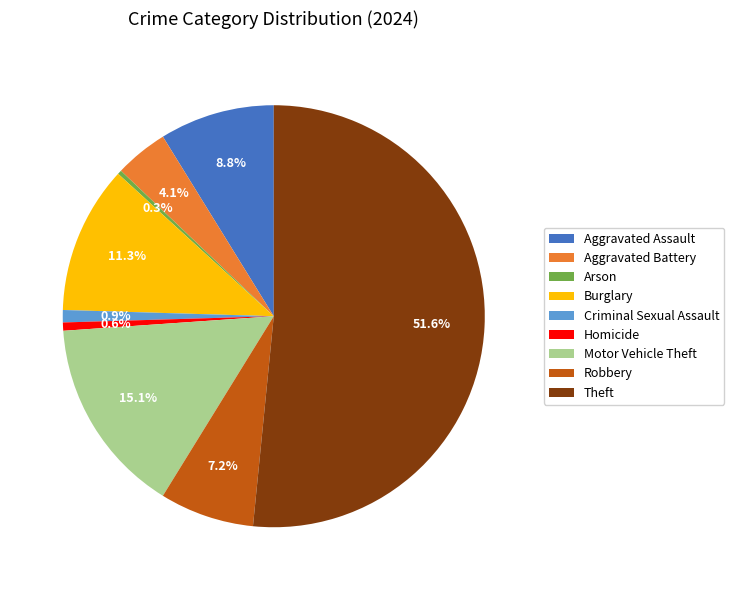

What is the largest slice in the pie chart?

Theft